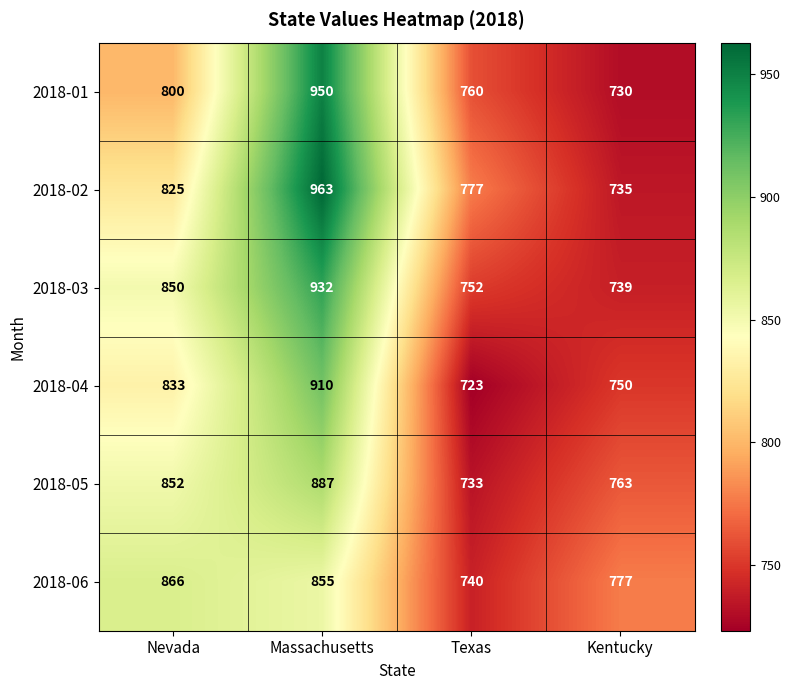

Rank the series at Nevada from highest to lowest value.

2018-06, 2018-05, 2018-03, 2018-04, 2018-02, 2018-01